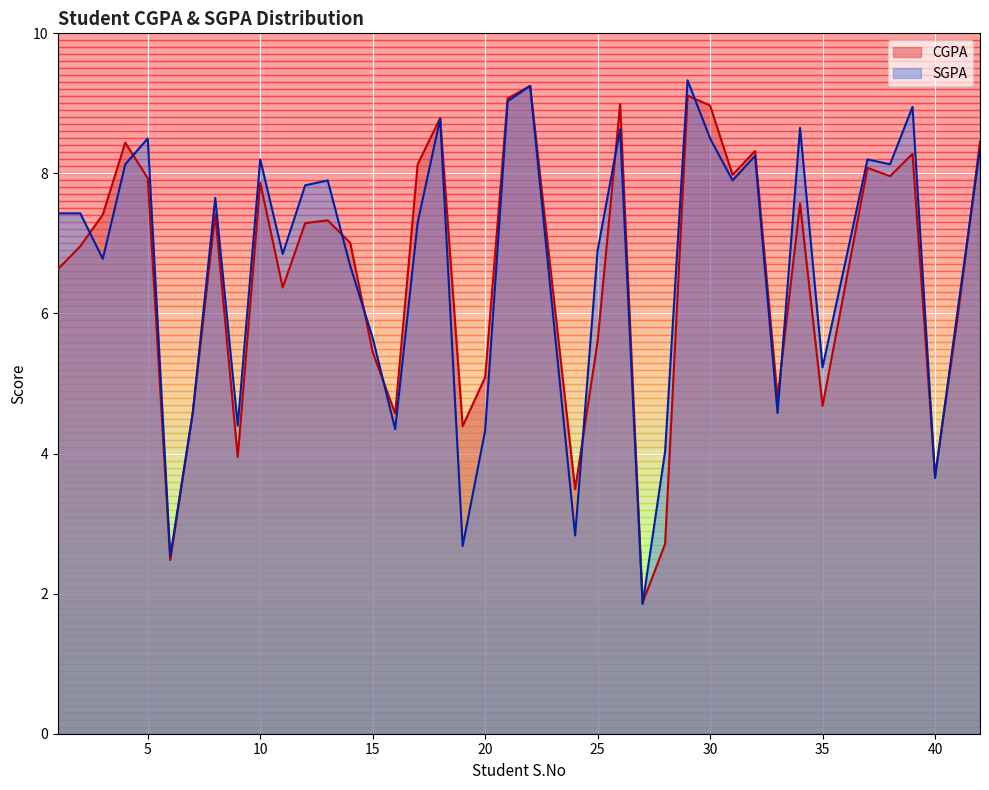

True or false: CGPA and SGPA intersect in this chart.

True